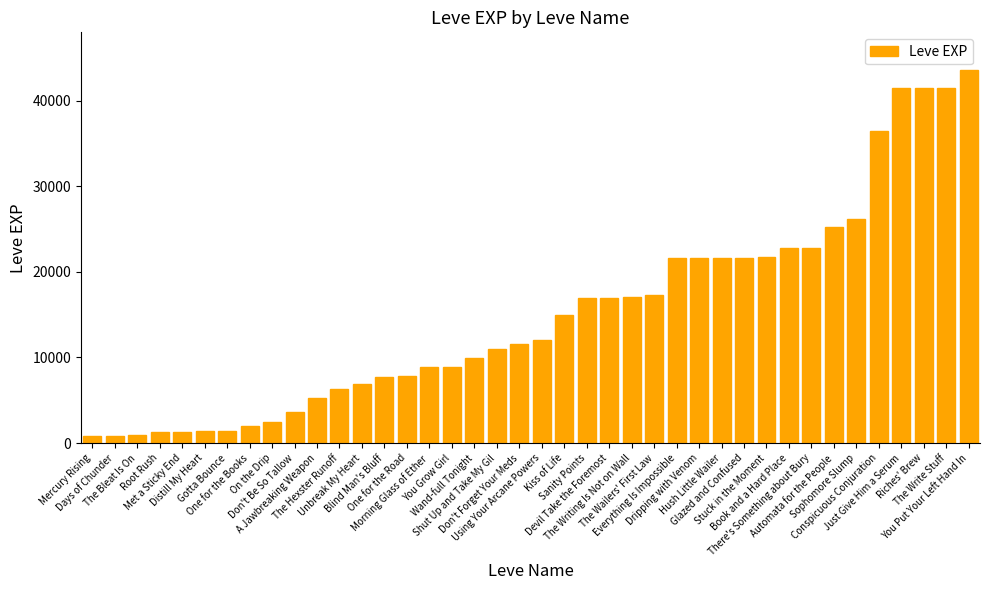

What is the average value?

15131